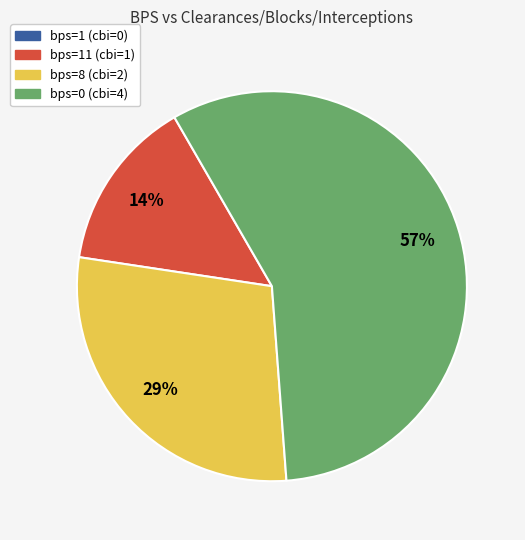

Is there any slice that represents more than half of the pie?

Yes